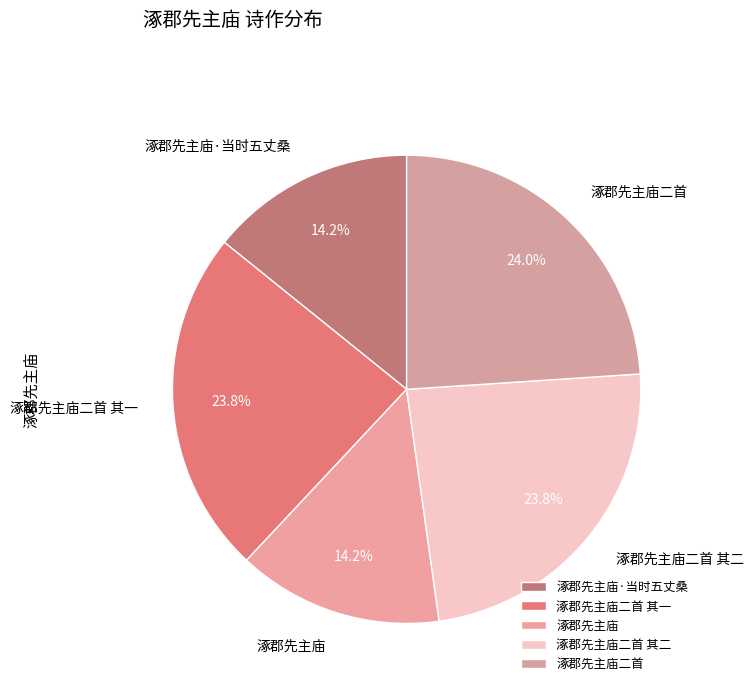

What percentage is the 涿郡先主庙·当时五丈桑 slice, to the nearest percent?

14%